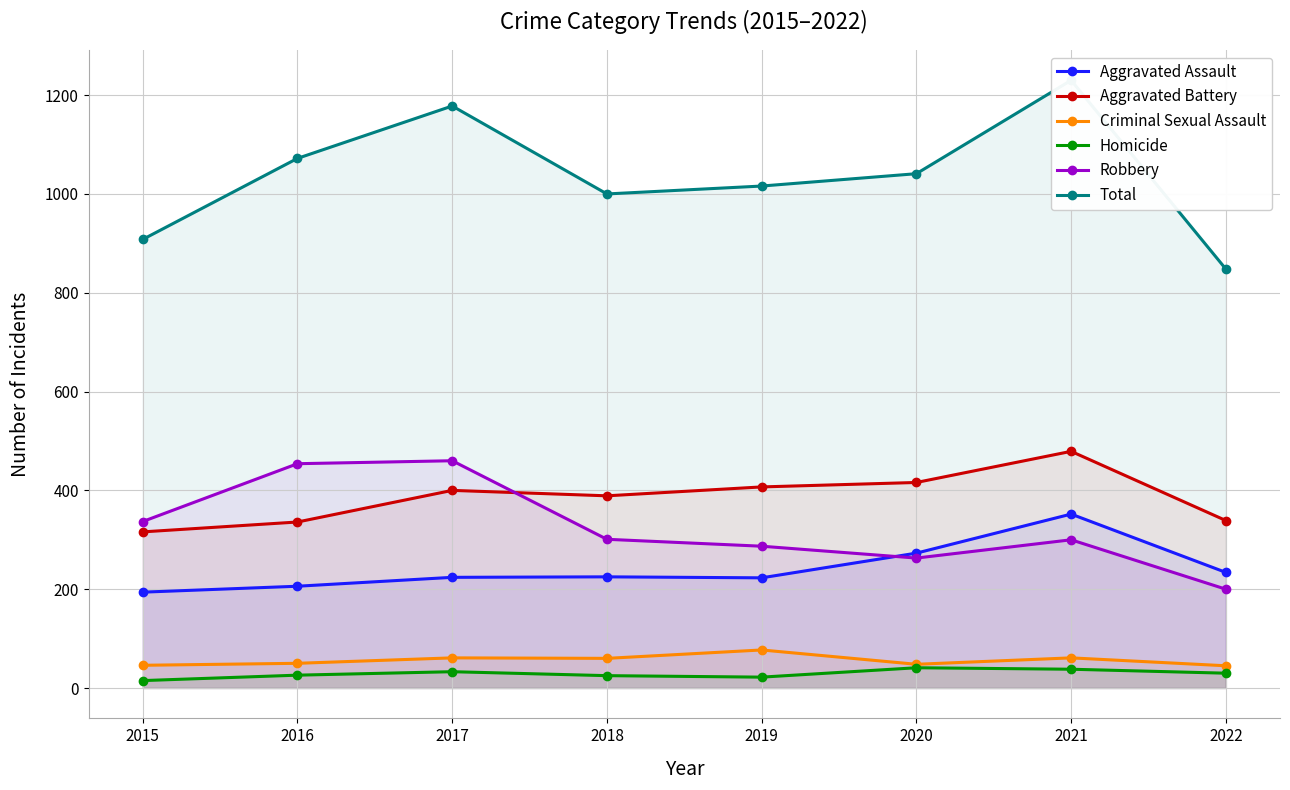

True or false: Criminal Sexual Assault has a value of 45 at 2022.

True